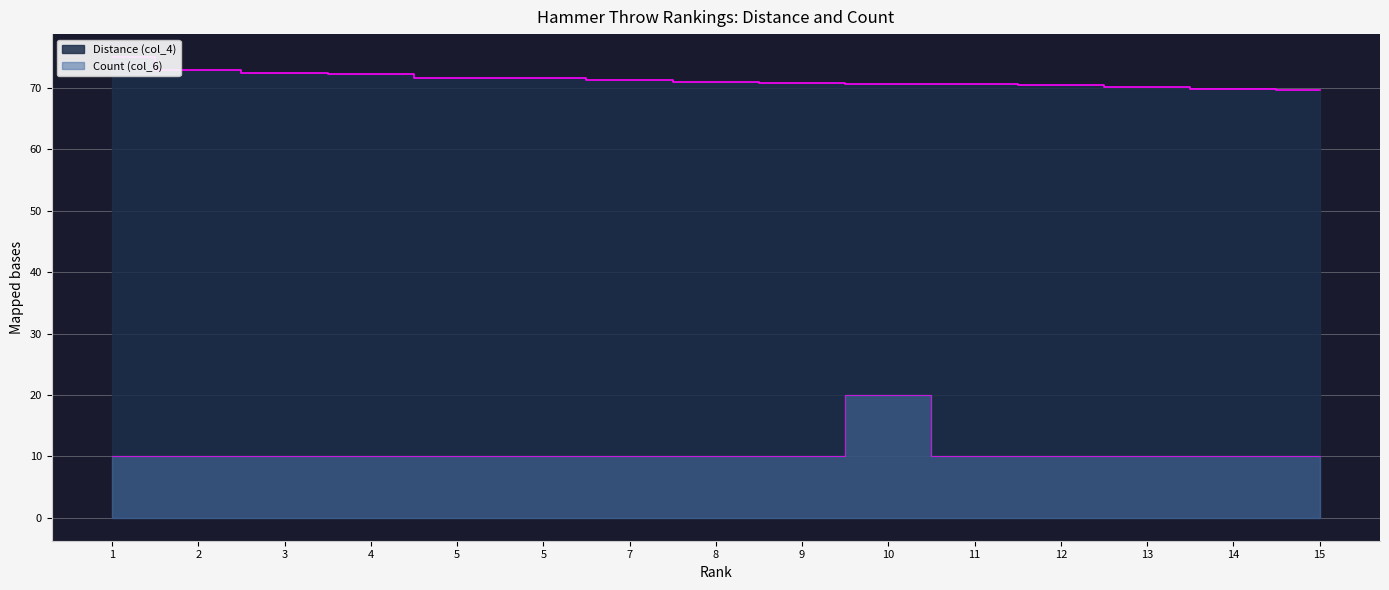

Reading left to right, list all the values displayed in this chart.

Distance (col_4): 1=75.0	2=72.9	3=72.4	4=72.4	5=71.6	5=71.6	7=71.2	8=71.0	9=70.9	10=70.7	11=70.7	12=70.4	13=70.1	14=69.9	15=69.6
Count (col_6): 1=10.0	2=10.0	3=10.0	4=10.0	5=10.0	5=10.0	7=10.0	8=10.0	9=10.0	10=20.0	11=10.0	12=10.0	13=10.0	14=10.0	15=10.0